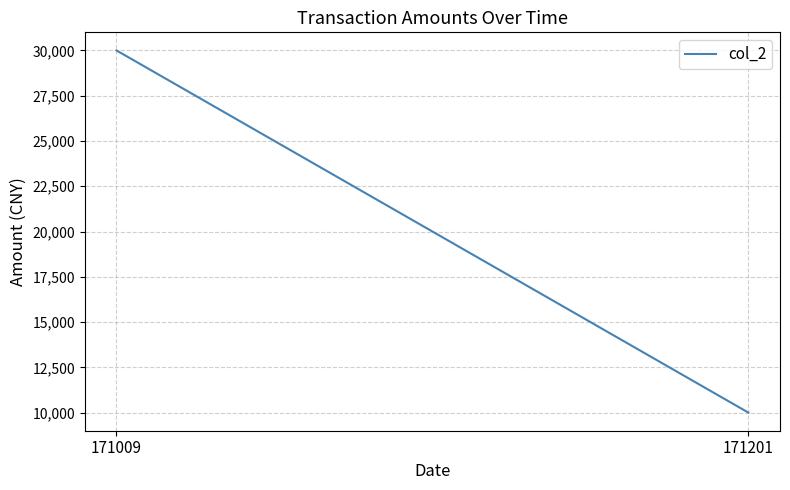

Reading left to right, extract all data points from this chart.

171009=30000	171201=10000